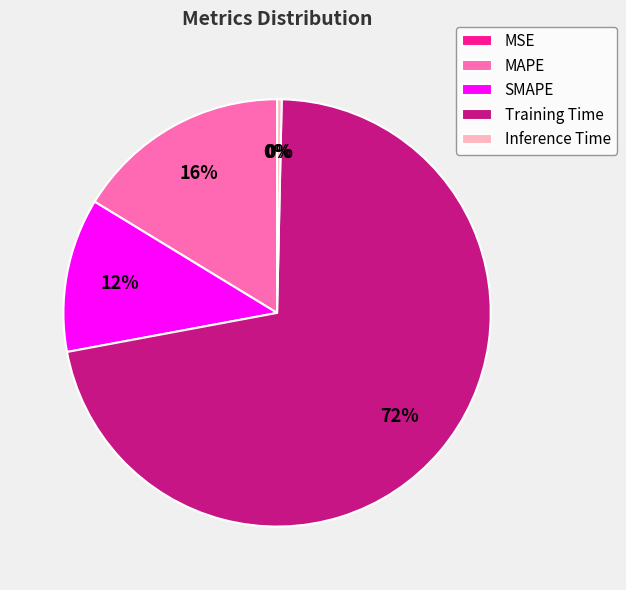

Between Inference Time and MSE, which is larger?

Inference Time